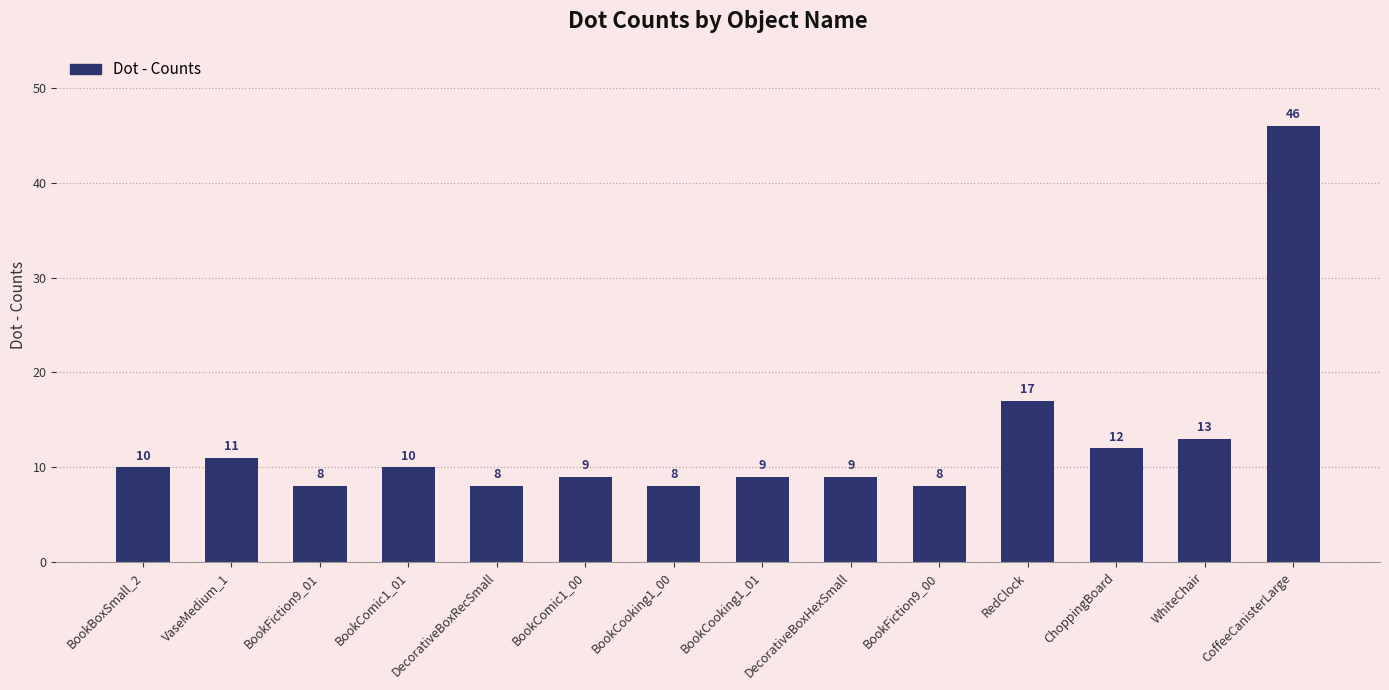

The value at BookComic1_01 is 10. True or false?

True